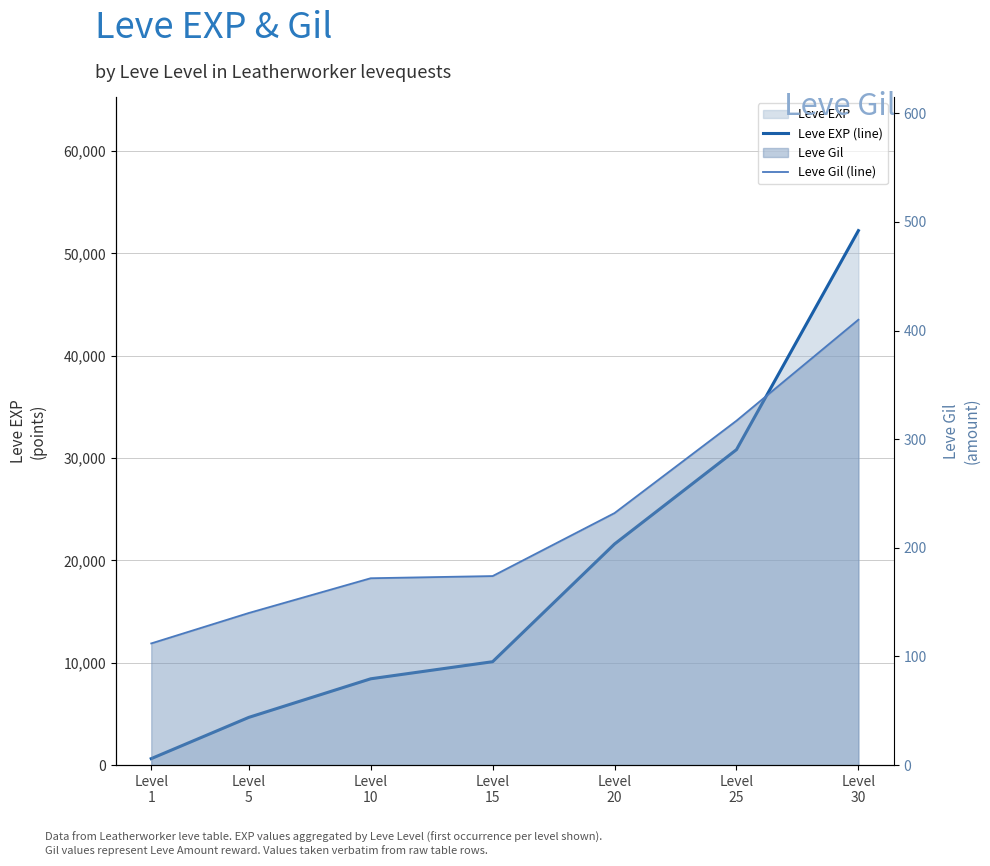

Which series has the largest range (max minus min)?

Leve EXP (line)